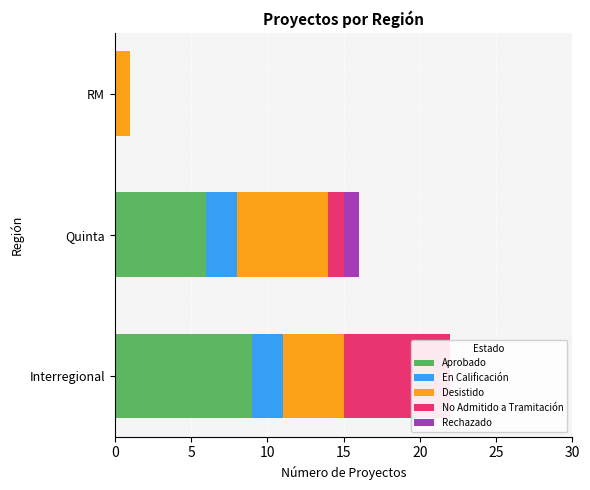

What is the maximum value shown in the chart?

9